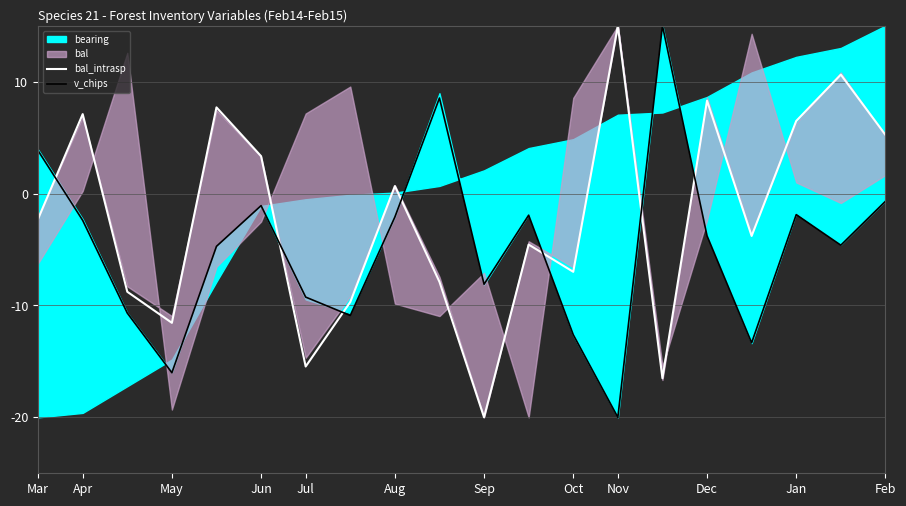

Which series ends up on top after the final intersection of v_chips and bal_intrasp?

bal_intrasp